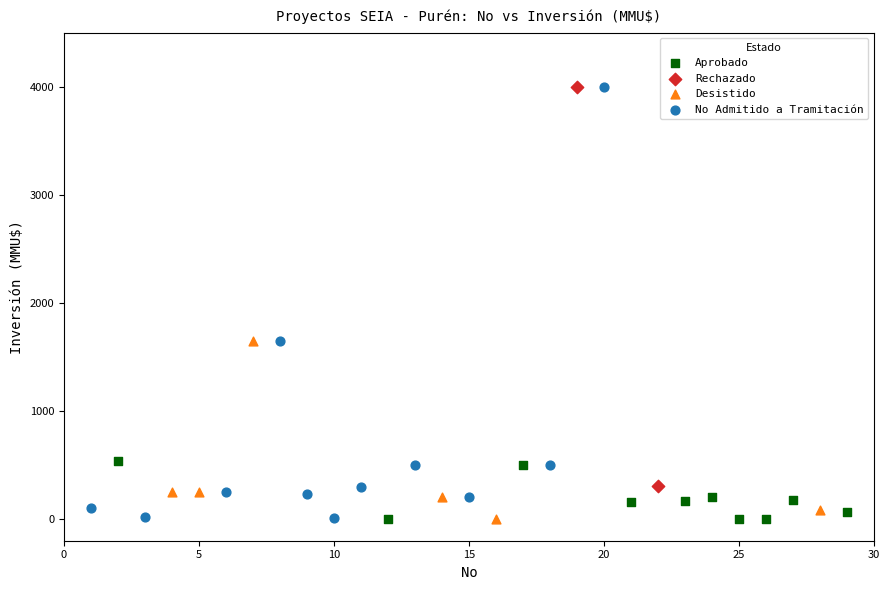

What are all the series names shown in the legend?

No Admitido a Tramitación, Aprobado, Desistido, Rechazado